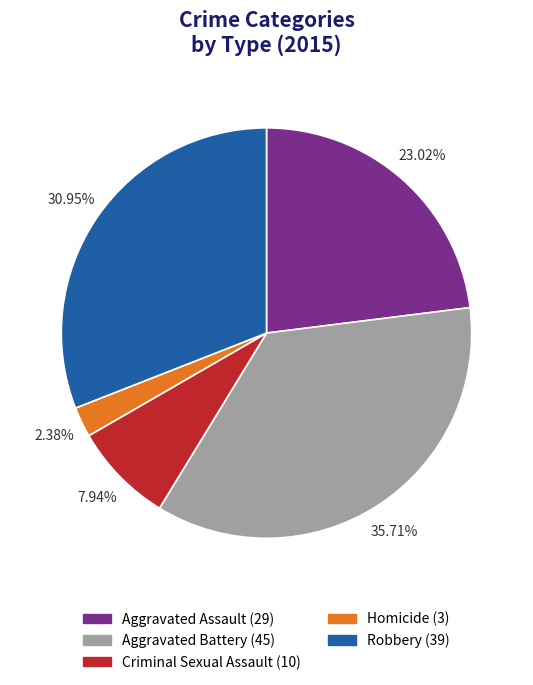

Rank the categories by value from highest to lowest.

Aggravated Battery, Robbery, Aggravated Assault, Criminal Sexual Assault, Homicide